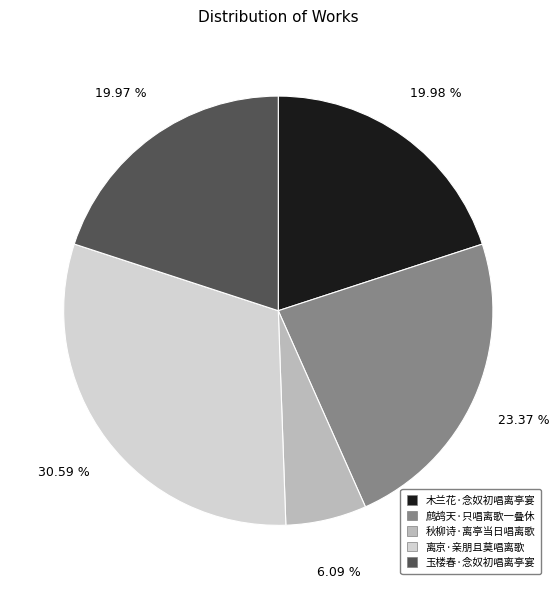

Which category has the biggest portion of the pie?

离京·亲朋且莫唱离歌